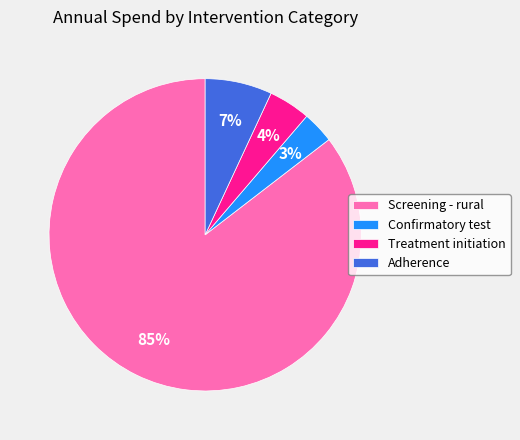

What is the majority slice?

Screening - rural